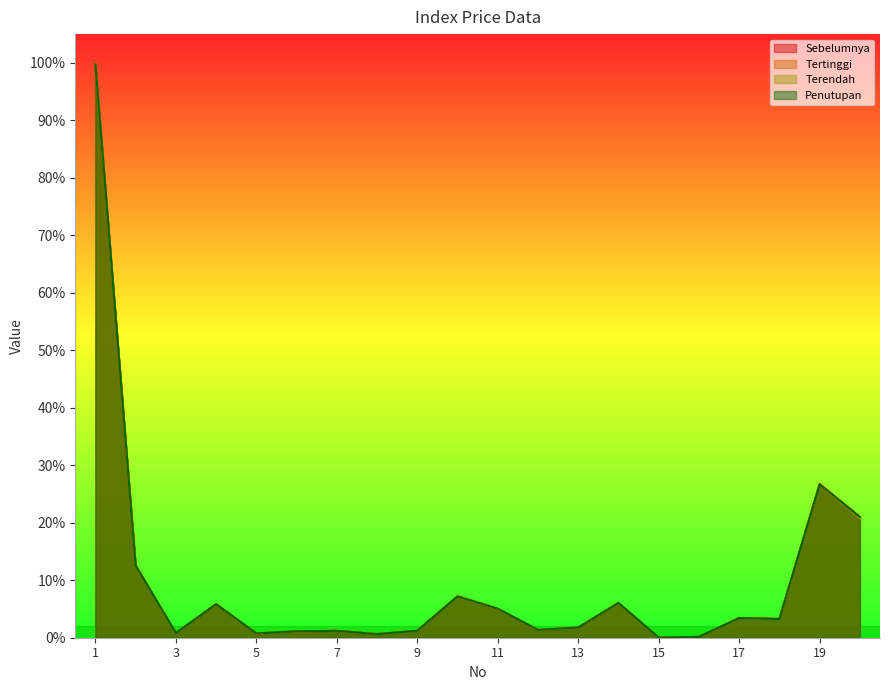

At how many categories does at least one series exceed 0?

20